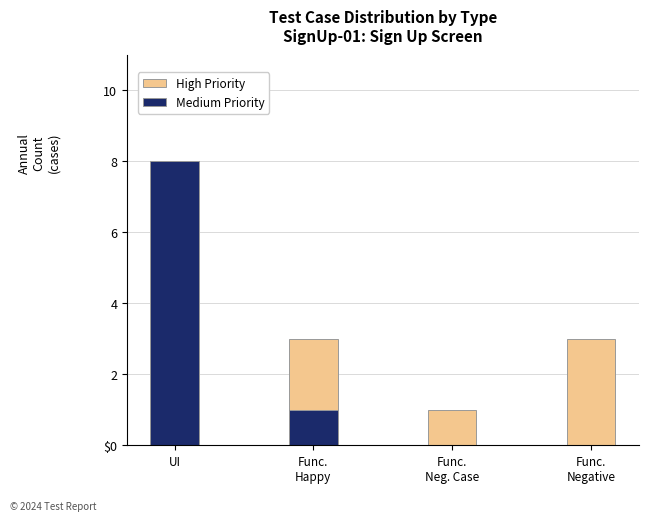

What is the spread (max minus min) of values at Func.
Happy?

2